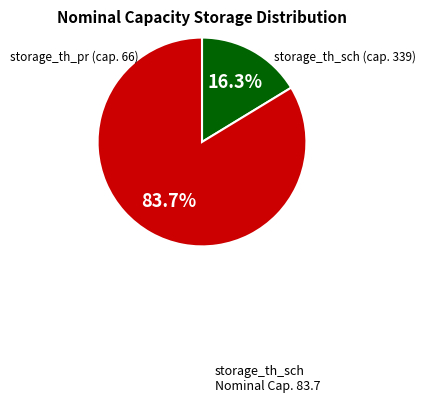

Is there any slice that represents more than half of the pie?

Yes